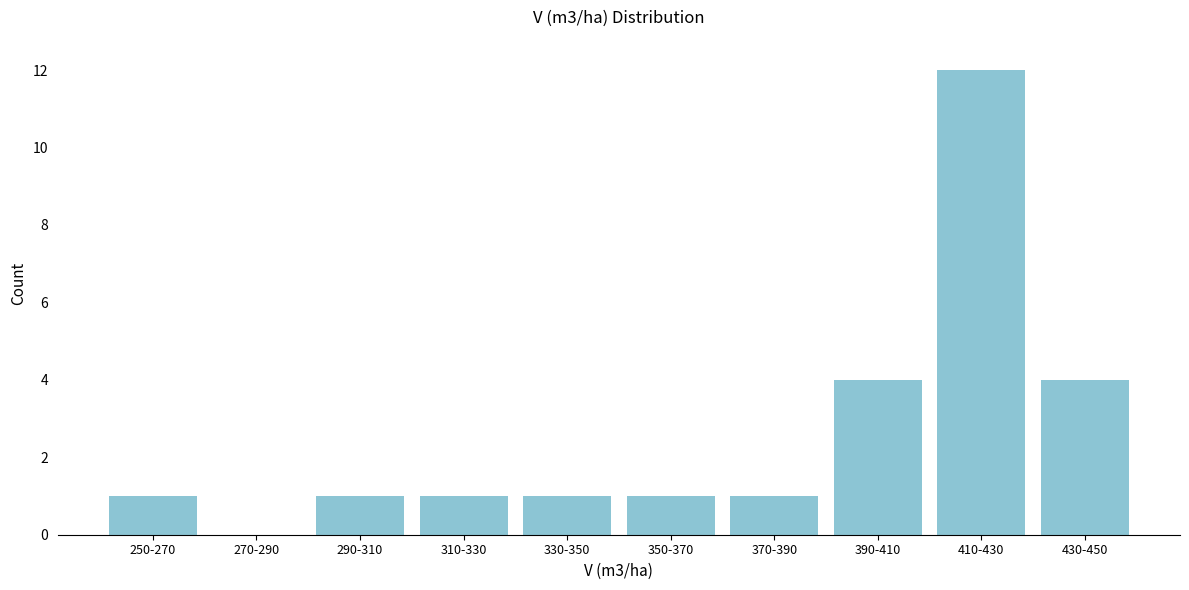

Reading left to right, list all the values displayed in this chart.

250-270=1	270-290=0	290-310=1	310-330=1	330-350=1	350-370=1	370-390=1	390-410=4	410-430=12	430-450=4